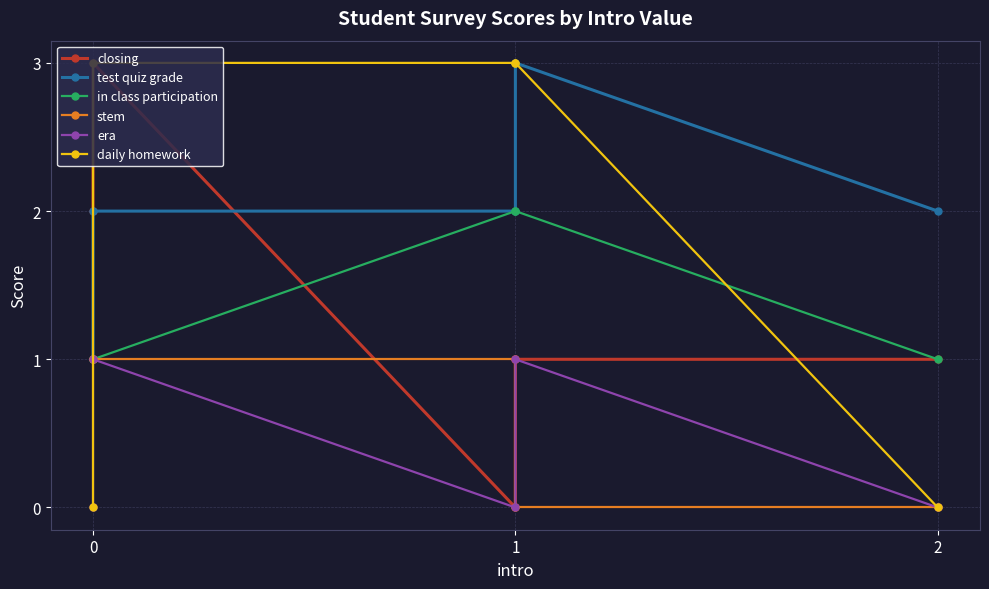

Is the value of daily homework at 1 greater than the value of era at 2?

Yes